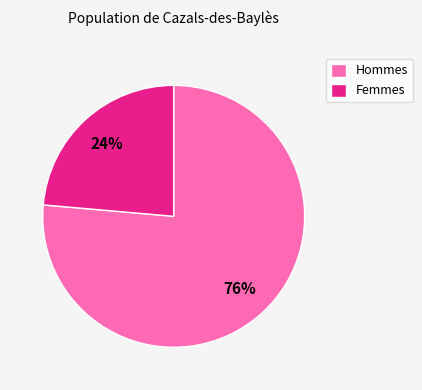

Which category has the biggest portion of the pie?

Hommes